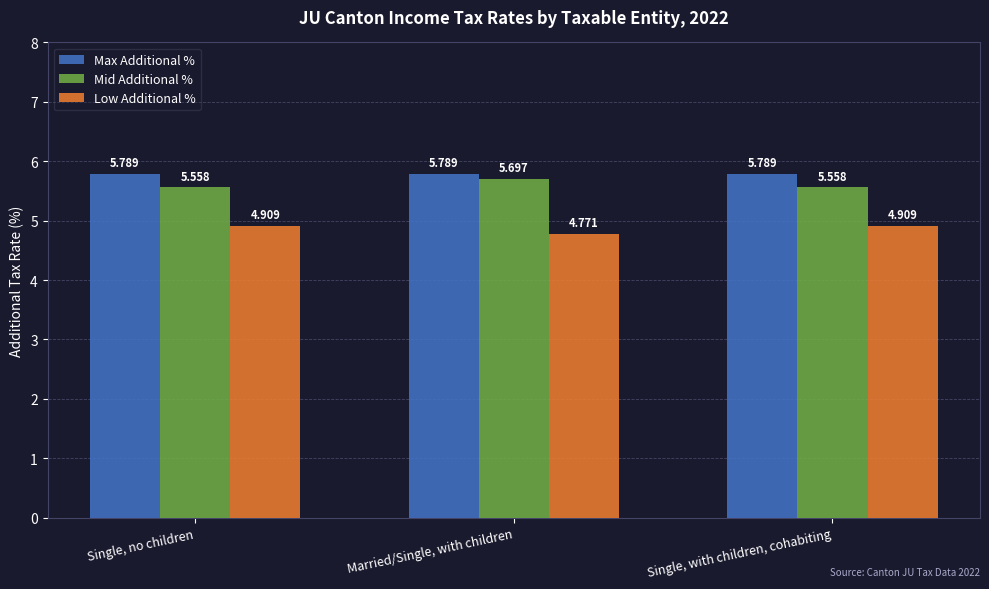

True or false: Low Additional % has a value of 1.3 at Single, no children.

False